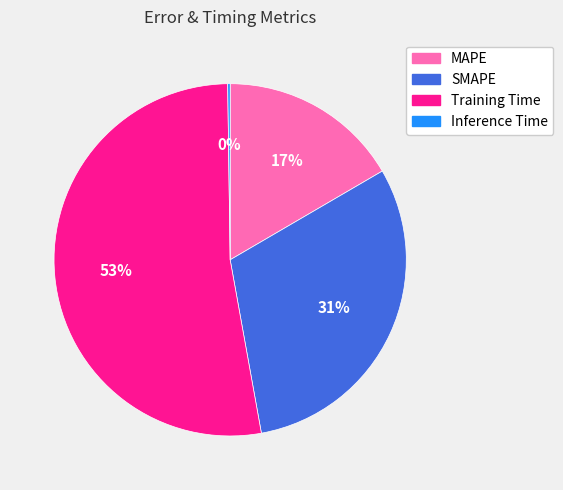

Which slice is the largest?

Training Time